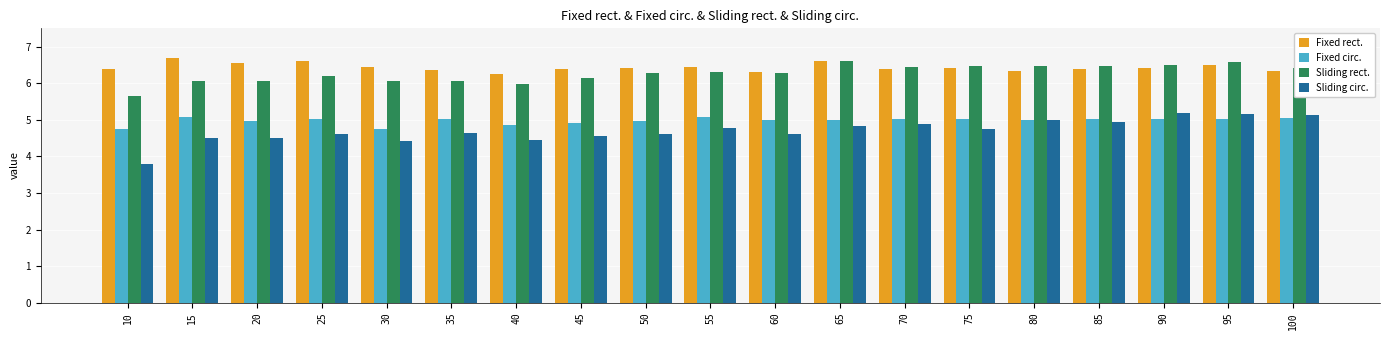

What is the sum of the Sliding circ. values at 30 and 20?

8.9